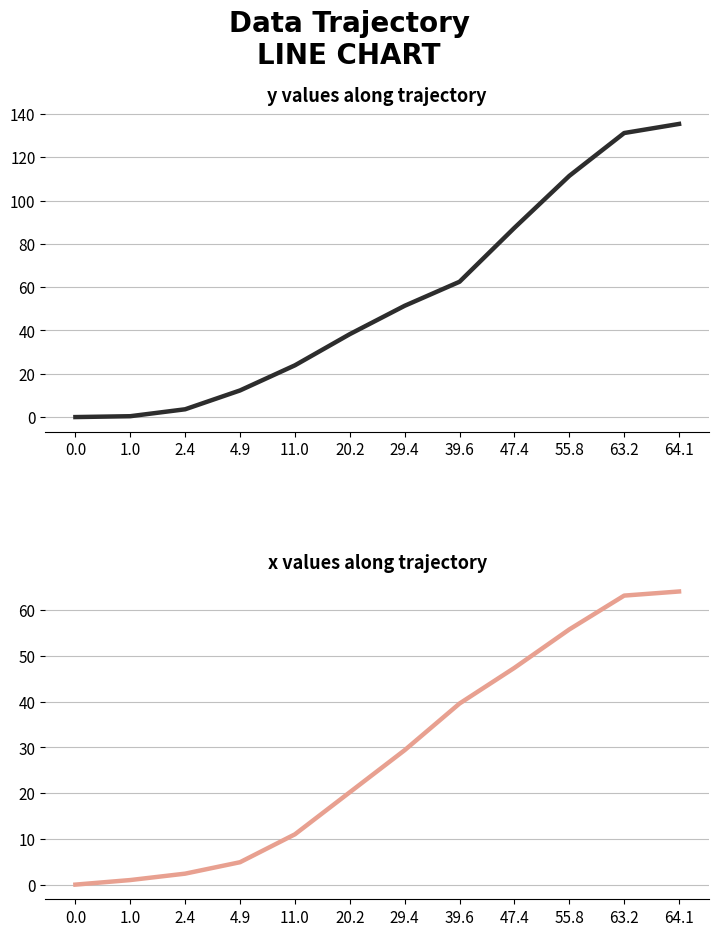

How many values in the y series are below 51?

6